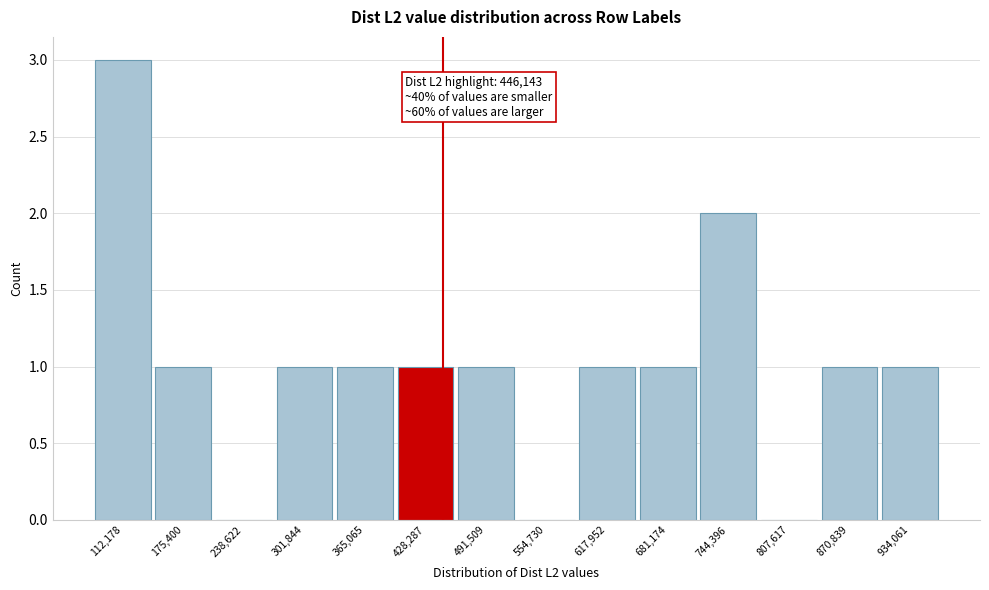

Which range on the x-axis has the tallest bar?

80000 to 140000